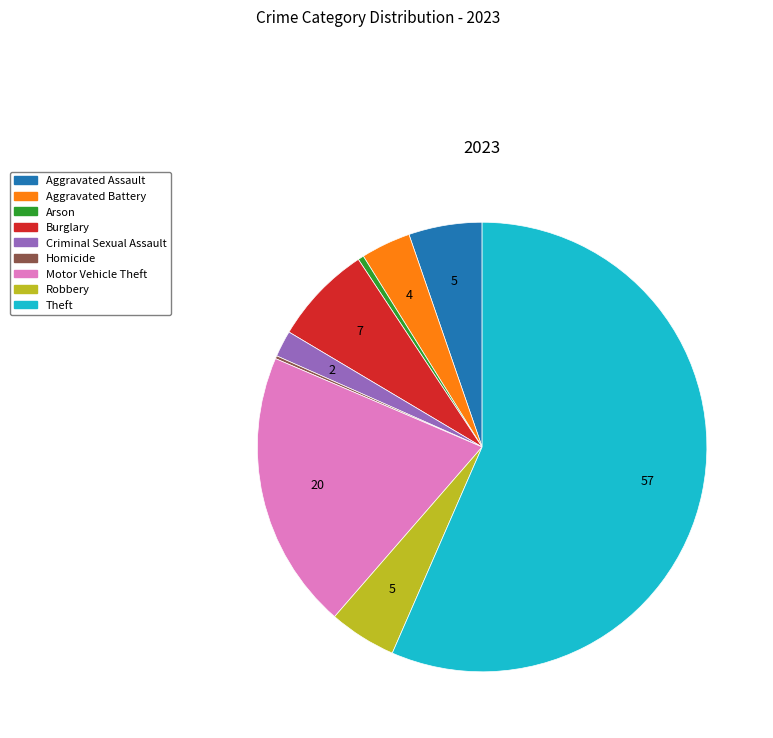

What is the largest slice in the pie chart?

Theft